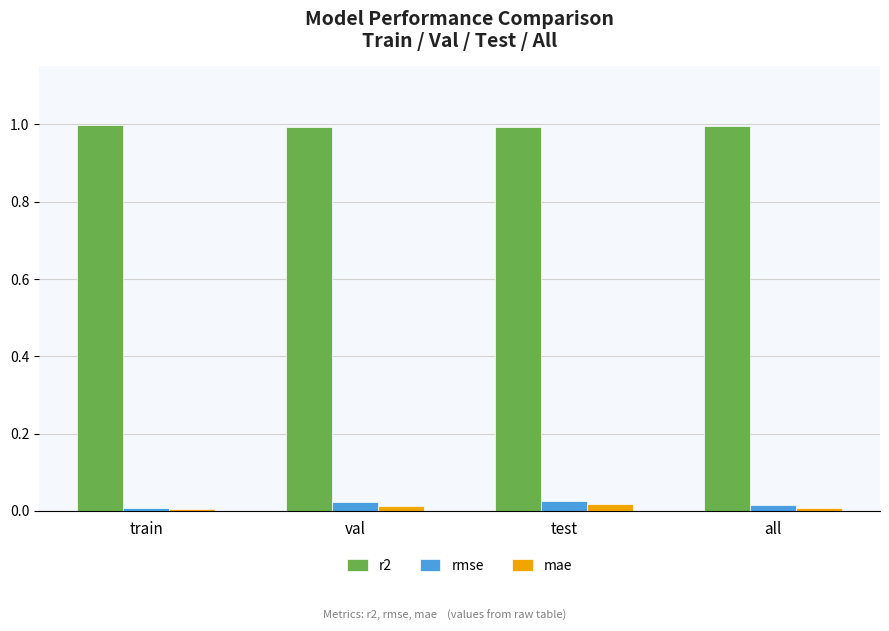

Which series has the largest range (max minus min)?

rmse